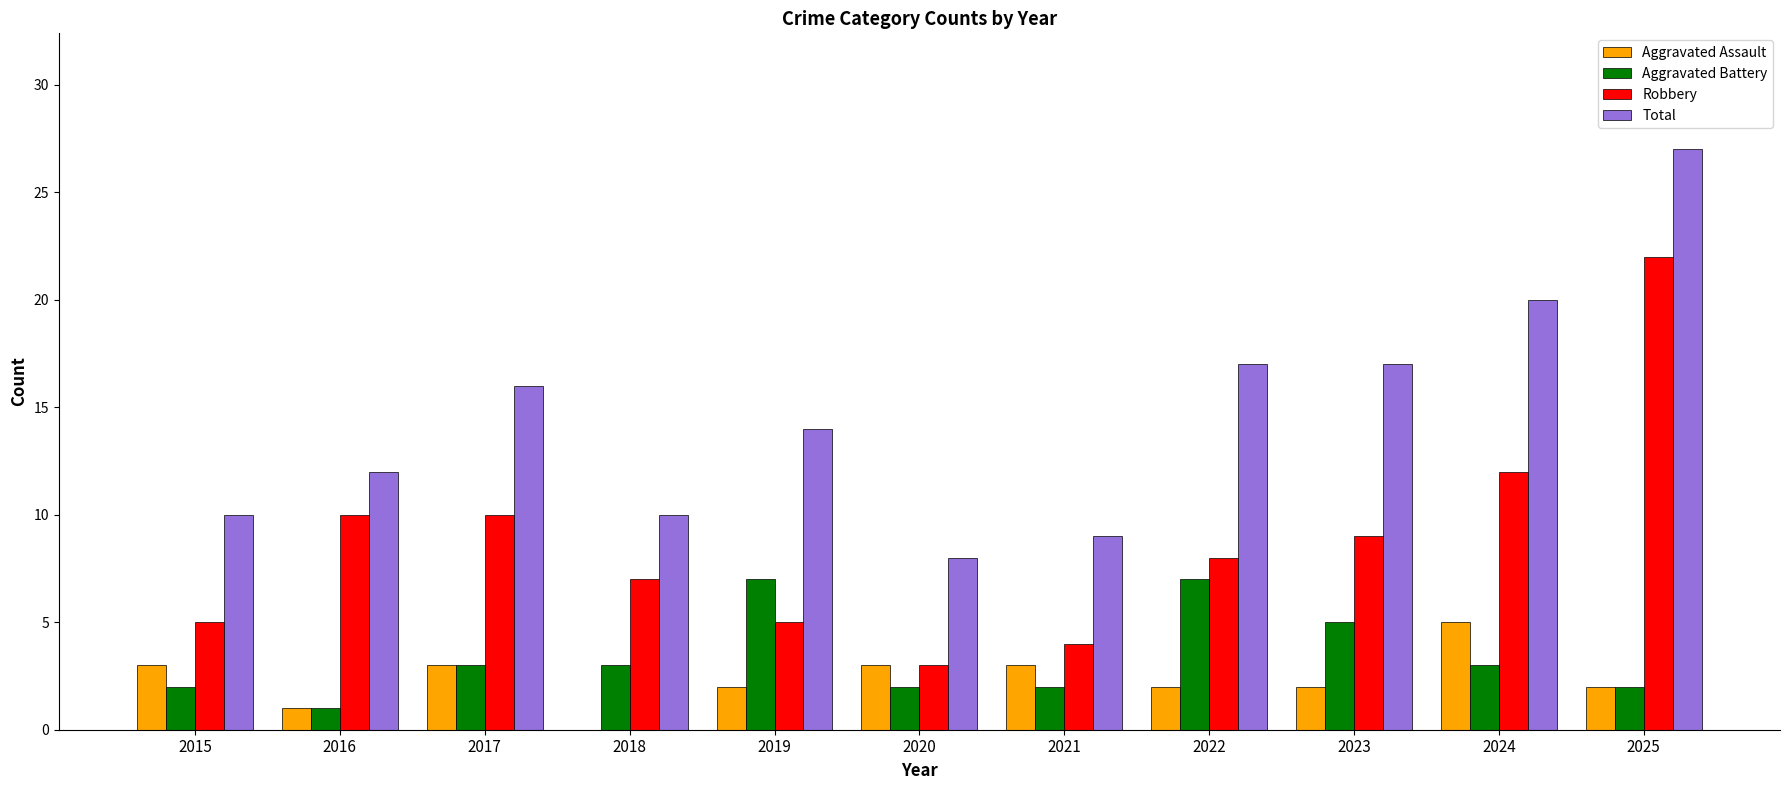

What is the sum of the Total values at 2020 and 2022?

25